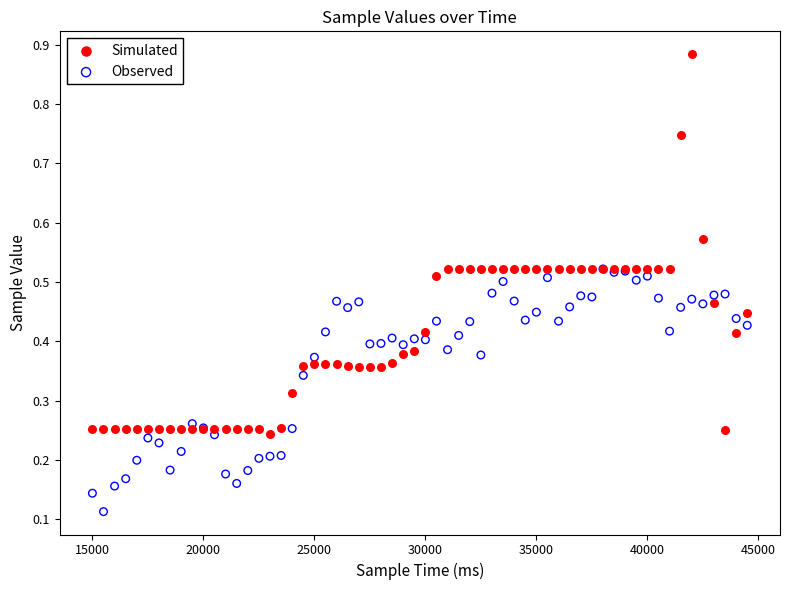

What are all the series names shown in the legend?

Simulated, Observed